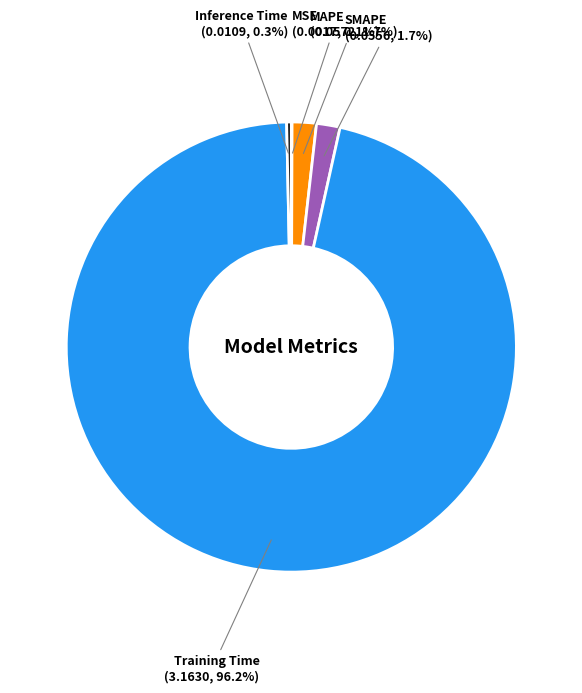

What percentage is the Training Time slice, to the nearest percent?

96%